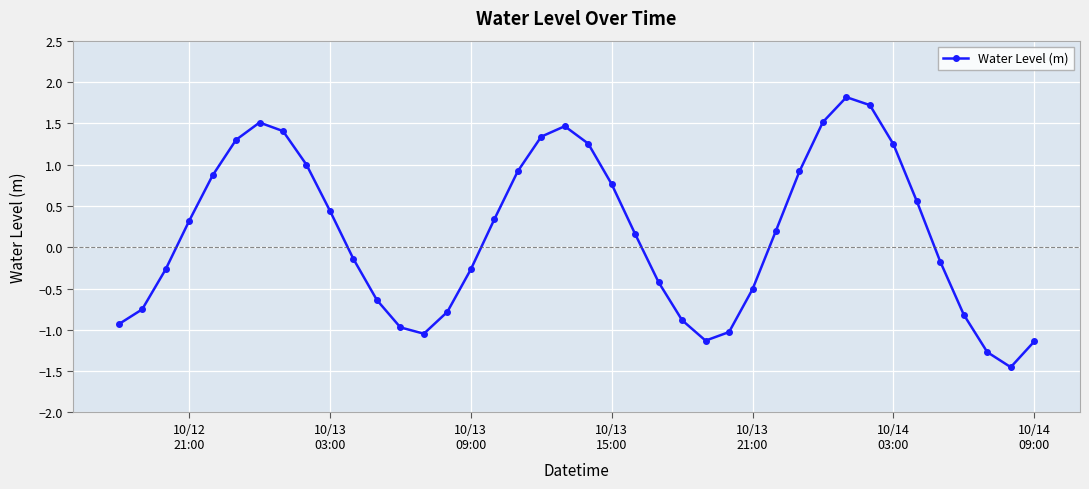

What is the greatest value displayed?

1.8